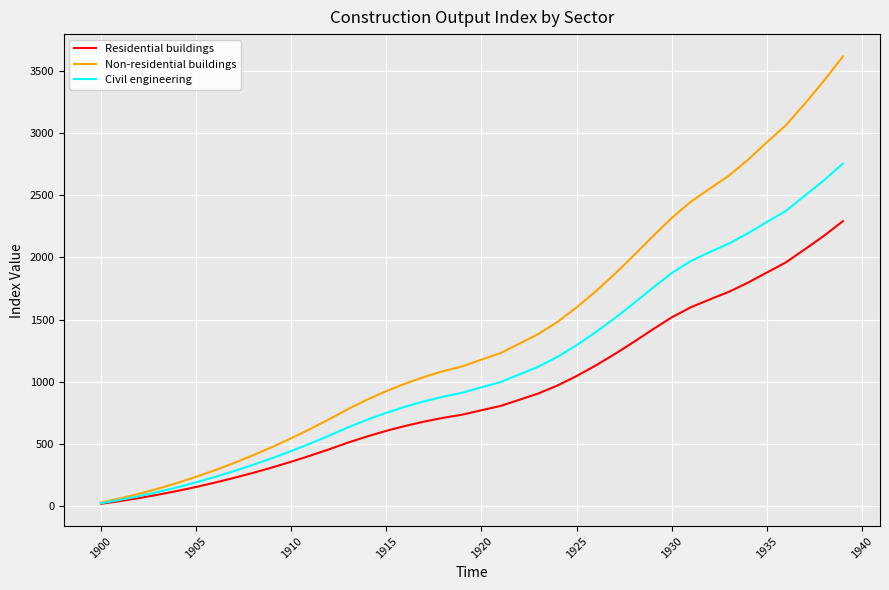

Reading left to right, what are all the values shown in this chart?

Residential buildings: 18.9	40.6	64.9	92.1	121.9	154.3	189.5	227.5	268.0	311.2	357.2	406.0	457.4	511.6	560.9	605.5	645.2	680.3	710.5	736.1	771.1	805.6	855.7	906.6	970.2	1046.4	1130.6	1222.1	1319.6	1420.6	1518.1	1598.9	1662.1	1722.9	1796.5	1878.2	1960.0	2065.5	2173.6	2291.9
Non-residential buildings: 28.9	62.0	99.2	140.7	186.3	235.8	289.6	347.7	409.6	475.6	546.0	620.6	699.1	782.0	857.3	925.4	986.1	1039.6	1085.7	1124.7	1178.2	1230.7	1307.2	1384.7	1481.8	1598.0	1726.5	1866.1	2014.6	2168.6	2317.1	2447.1	2552.8	2657.2	2783.7	2925.9	3063.0	3236.6	3420.1	3616.1
Civil engineering: 23.5	50.3	80.5	114.2	151.2	191.4	235.1	282.2	332.4	386.0	443.1	503.6	567.3	634.5	695.6	750.8	800.0	843.3	880.6	912.1	955.3	997.7	1059.5	1122.2	1200.5	1294.4	1398.2	1510.8	1630.6	1754.7	1874.2	1970.7	2043.1	2111.0	2193.5	2284.9	2374.0	2496.9	2619.5	2754.8